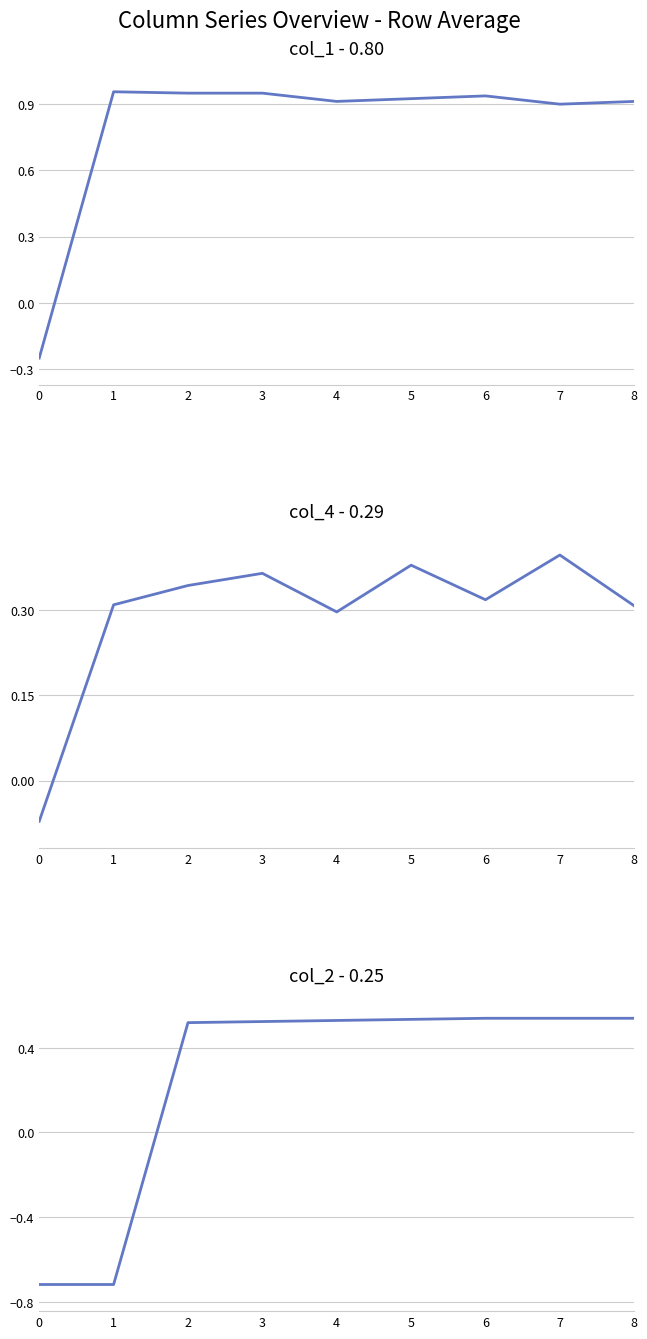

The col_1 - 0.80 series shows 1.0 at 1. True or false?

True